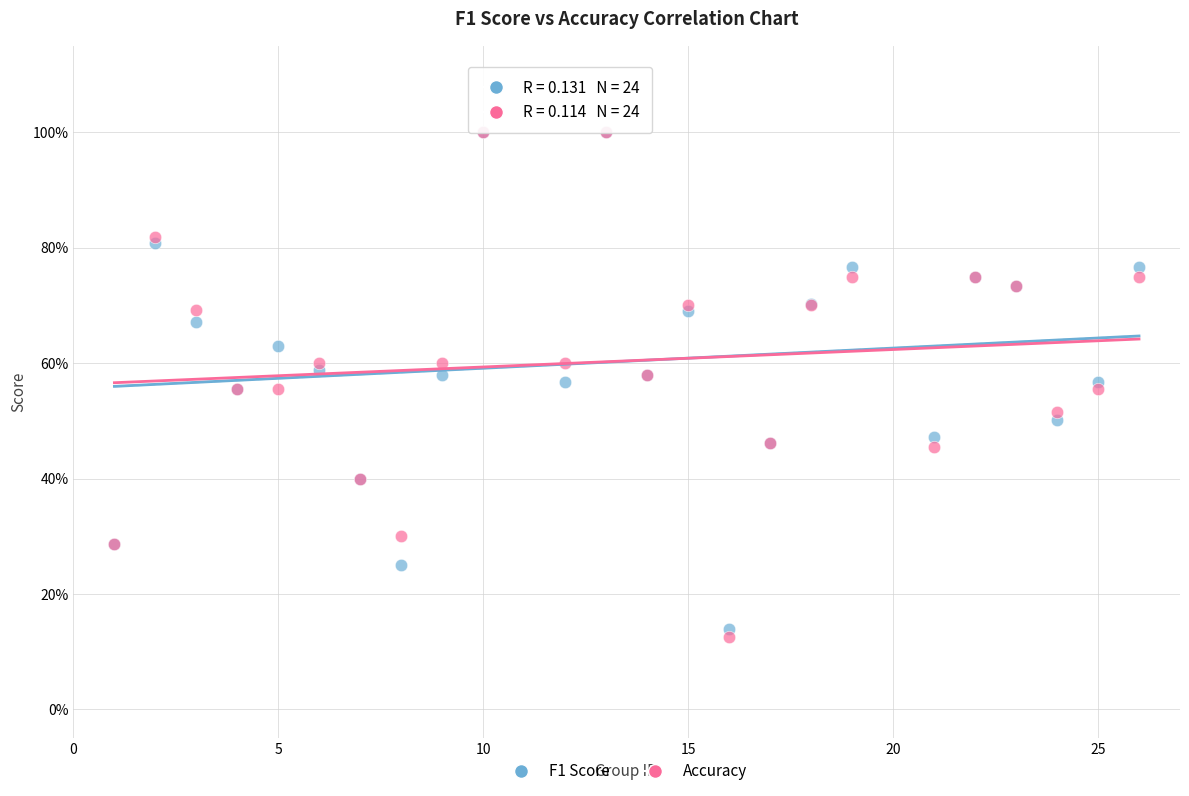

What are all the series names shown in the legend?

F1 Score, Accuracy